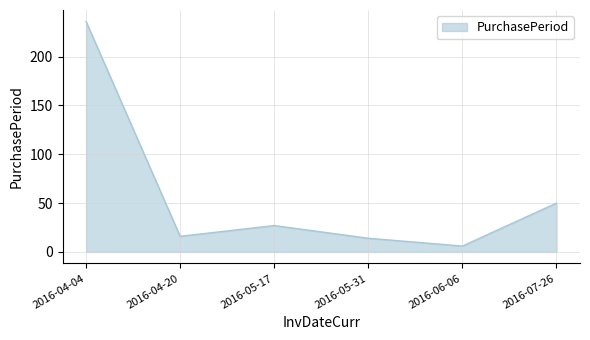

How many lines are shown in the chart?

1